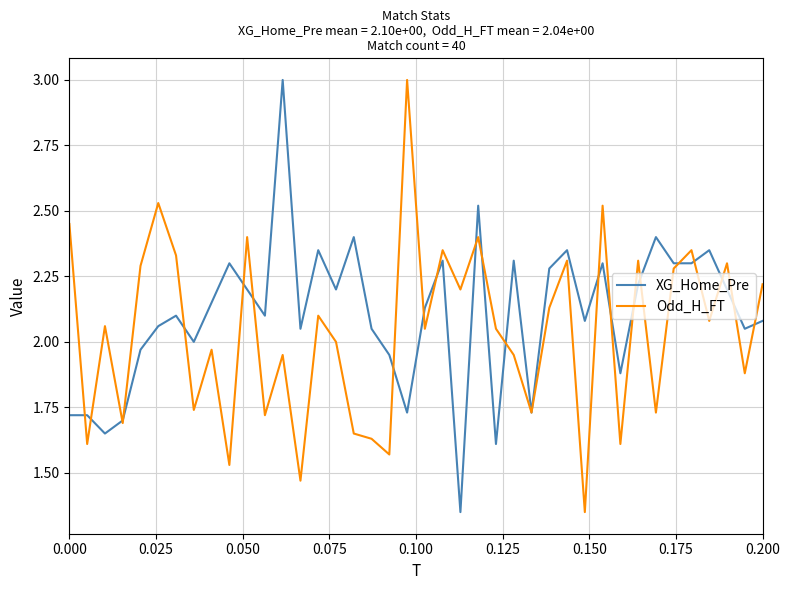

Which series ends up on top after the final intersection of Odd_H_FT and XG_Home_Pre?

Odd_H_FT